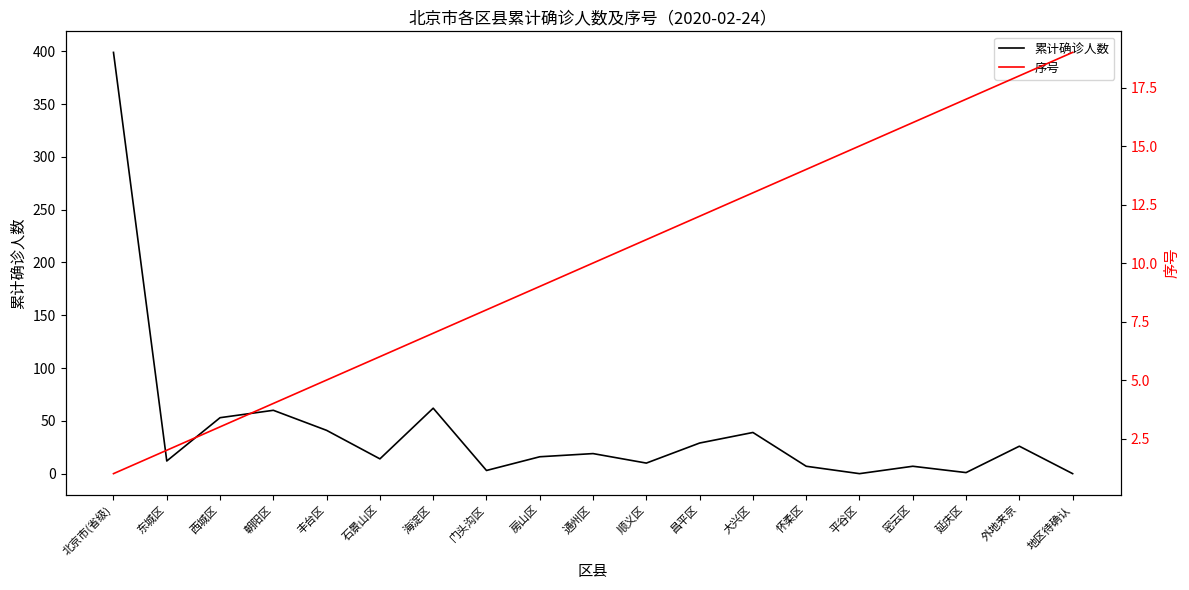

At which category does the chart reach its peak across all series?

北京市(省级)